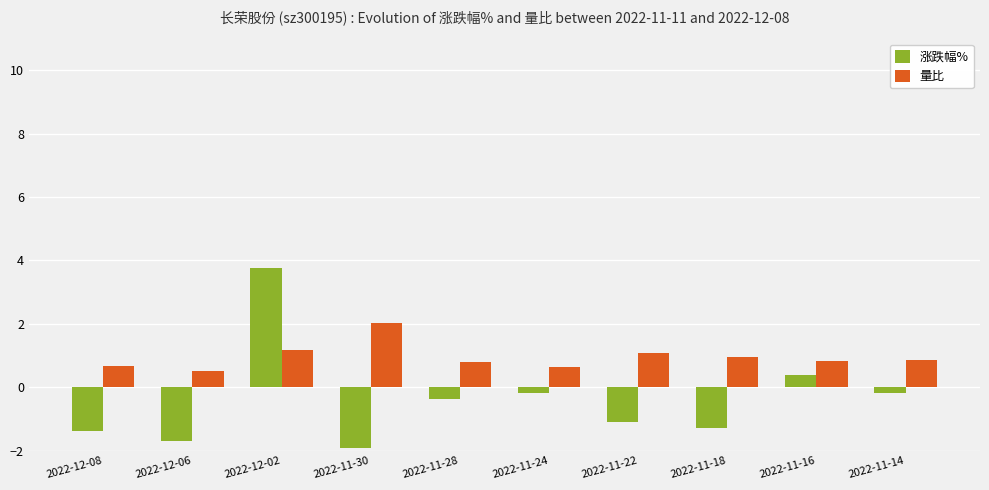

What is the sum of the 涨跌幅% values at 2022-11-14 and 2022-11-30?

-2.1